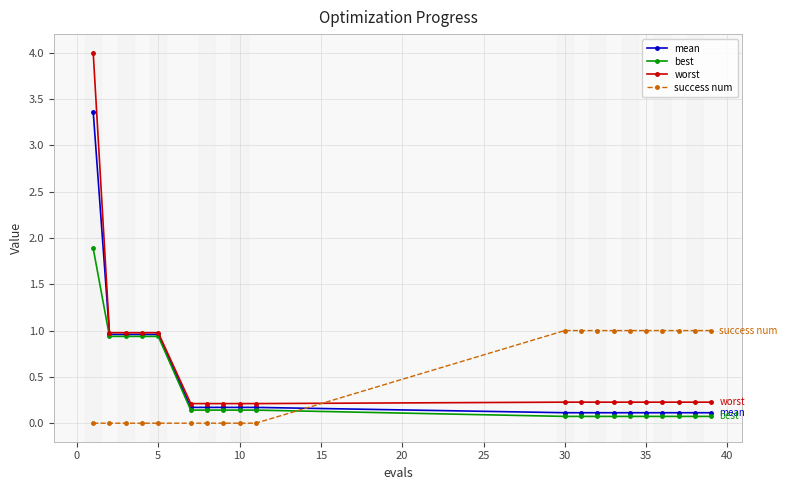

Reading right to left, extract all data points from this chart.

mean: 0.1	0.1	0.1	0.1	0.1	0.1	0.1	0.1	0.1	0.1	0.2	0.2	0.2	0.2	0.2	1.0	1.0	1.0	1.0	3.4
best: 0.1	0.1	0.1	0.1	0.1	0.1	0.1	0.1	0.1	0.1	0.1	0.1	0.1	0.1	0.1	0.9	0.9	0.9	0.9	1.9
worst: 0.2	0.2	0.2	0.2	0.2	0.2	0.2	0.2	0.2	0.2	0.2	0.2	0.2	0.2	0.2	1.0	1.0	1.0	1.0	4.0
success num: 1.0	1.0	1.0	1.0	1.0	1.0	1.0	1.0	1.0	1.0	0.0	0.0	0.0	0.0	0.0	0.0	0.0	0.0	0.0	0.0